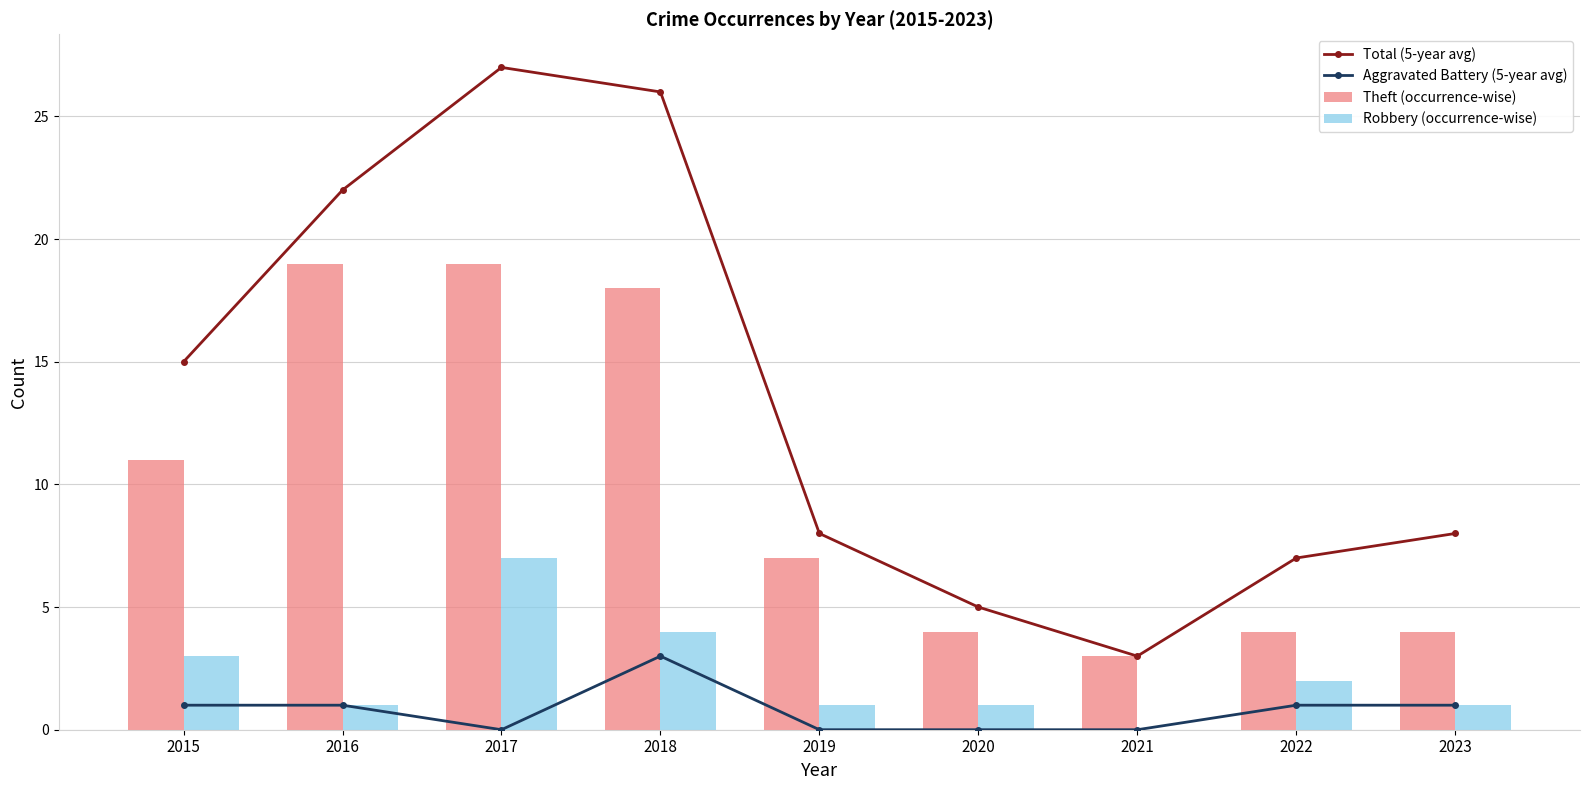

What is the total value across all series at 2022?

14